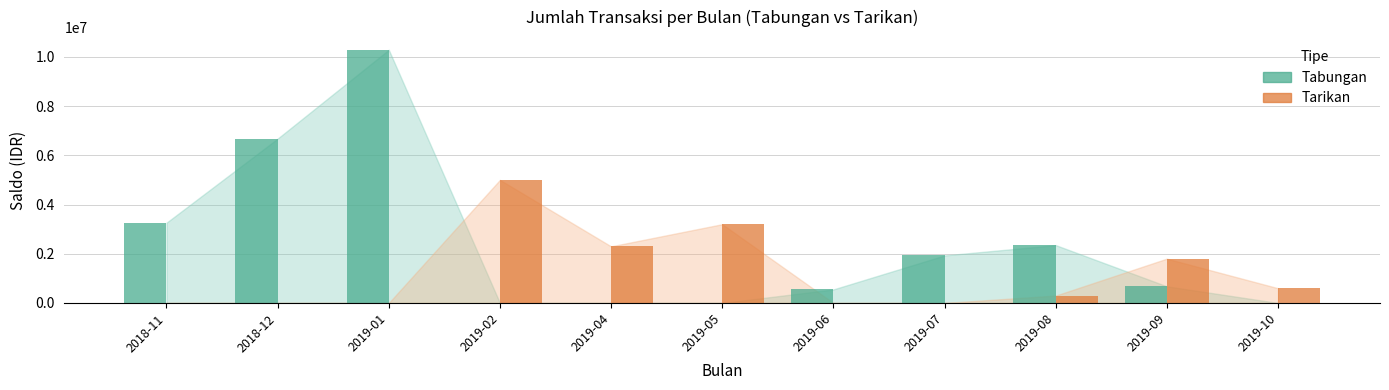

Reading left to right, extract all data points from this chart.

Tabungan: 2018-11=3260000.0	2018-12=6677278.0	2019-01=10287005.3	2019-02=0.0	2019-04=0.0	2019-05=0.0	2019-06=550000.0	2019-07=1930908.4	2019-08=2350382.5	2019-09=676574.2	2019-10=0.0
Tarikan: 2018-11=0.0	2018-12=0.0	2019-01=0.0	2019-02=5000000.0	2019-04=2300000.0	2019-05=3200000.0	2019-06=0.0	2019-07=0.0	2019-08=300000.0	2019-09=1800000.0	2019-10=600000.0